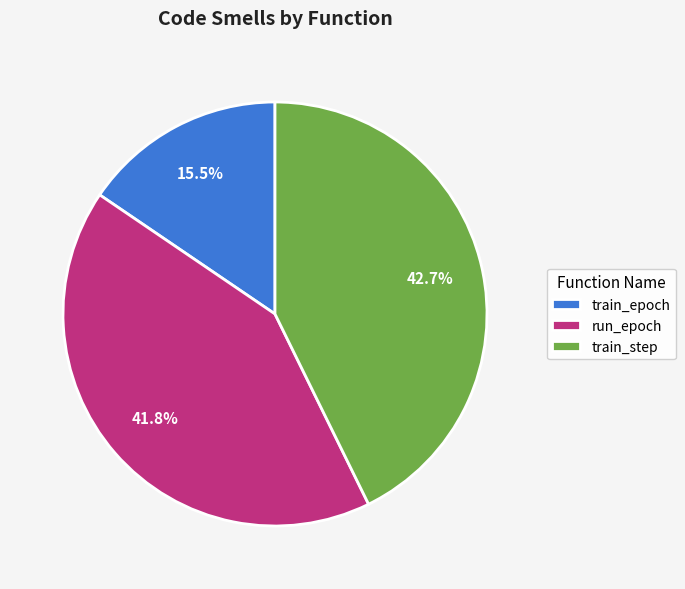

How many slices are in this pie chart?

3